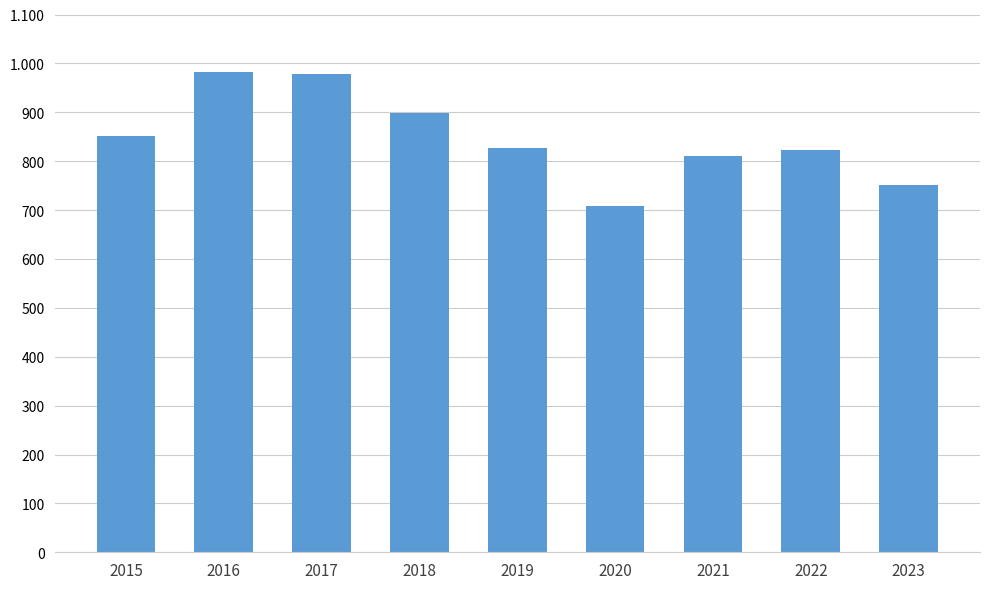

Are the bars horizontal?

No